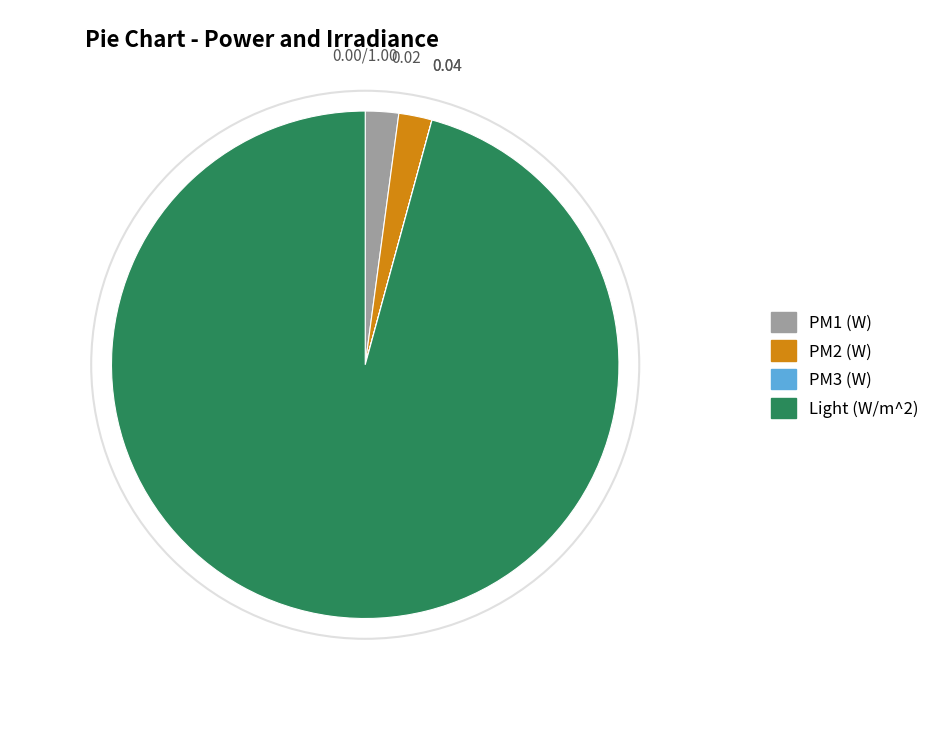

Which has a higher value, Light (W/m^2) or PM2 (W)?

Light (W/m^2)